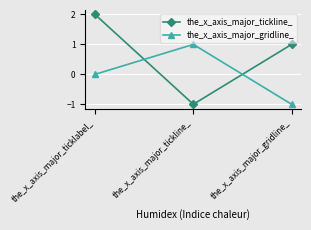

What is the value of the the_x_axis_major_gridline_ point at the 2nd from the left?

1